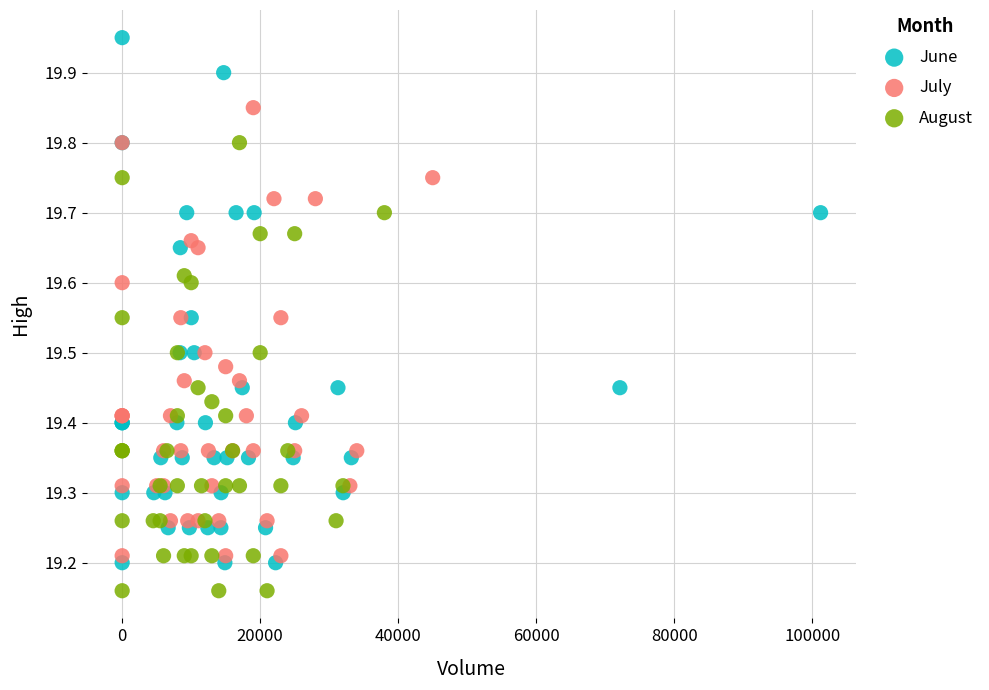

Which series reaches the maximum Y coordinate?

June